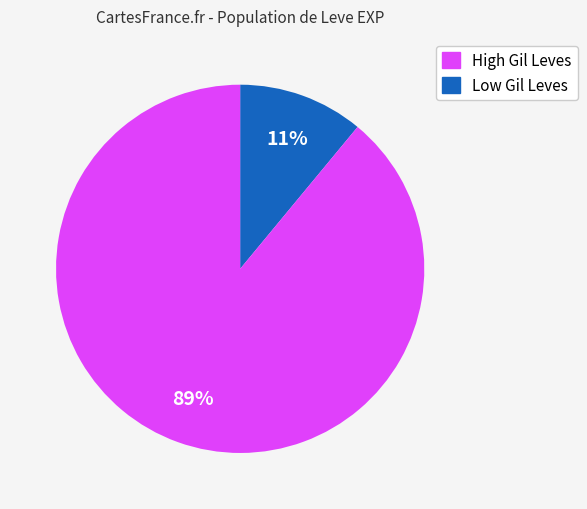

To the nearest percent, what is the difference between the largest and smallest slice percentages?

78%